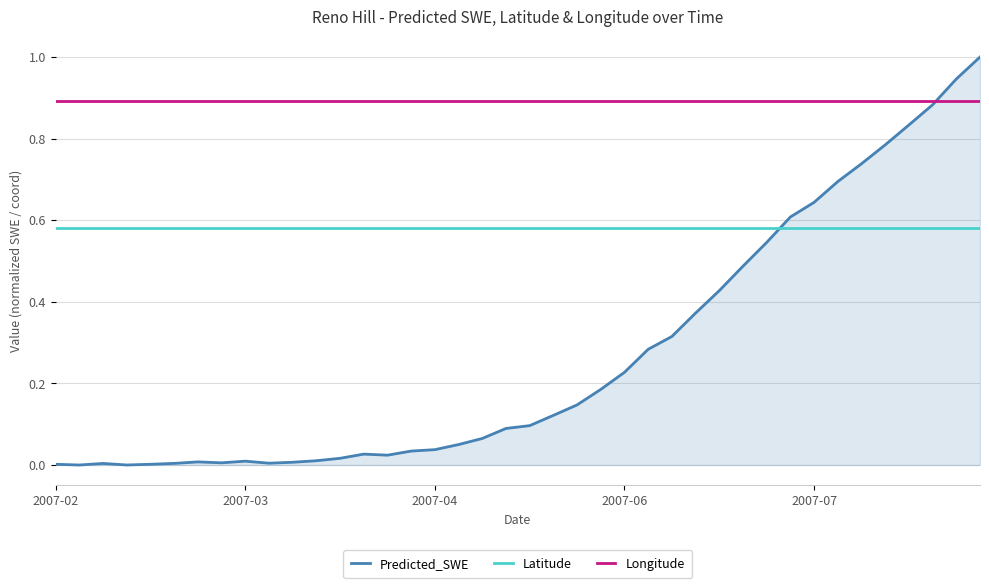

Which series has the widest spread of values?

Predicted_SWE